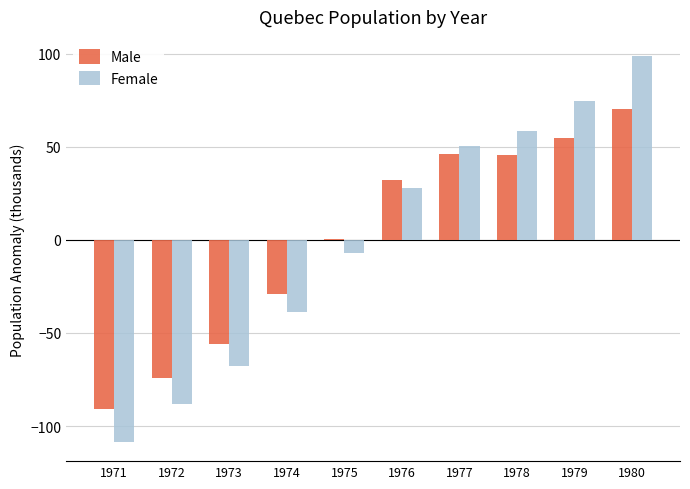

Is the value of Female at 1980 greater than the value of Male at 1979?

Yes